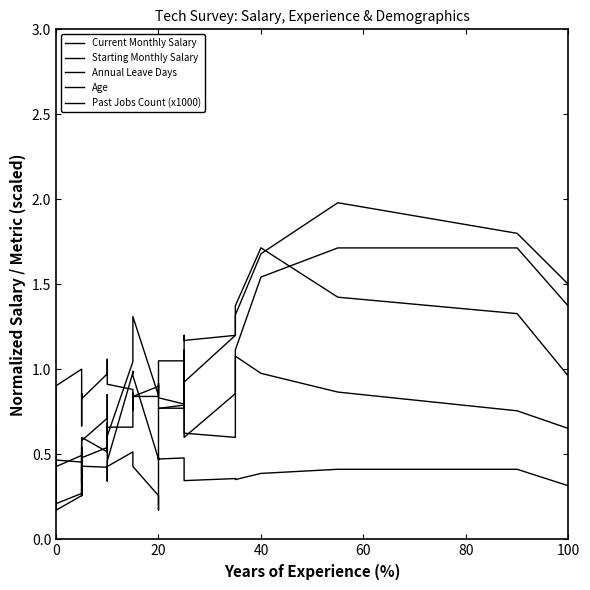

How many data points does each series have?

40